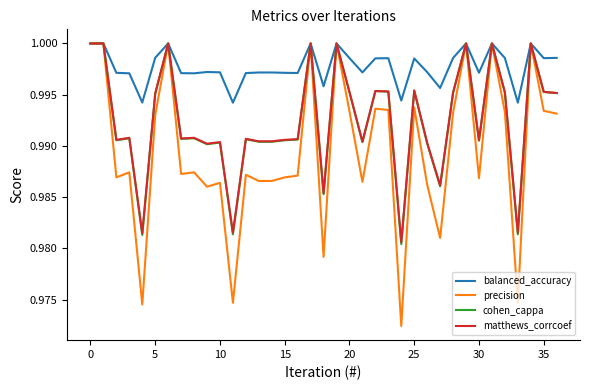

Which series has the largest range (max minus min)?

precision